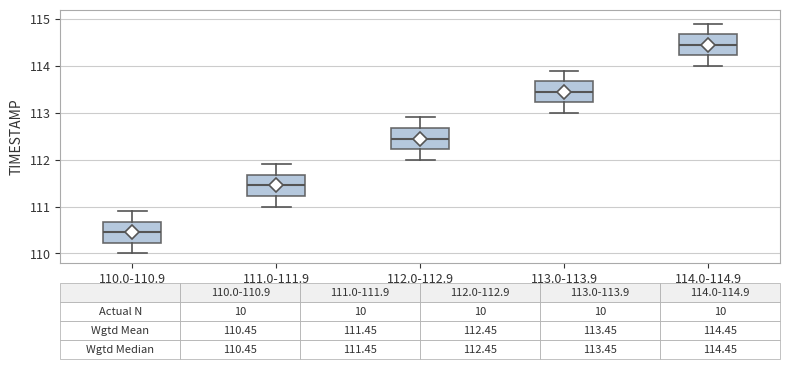

Which box's median line is the highest?

114.0-114.9